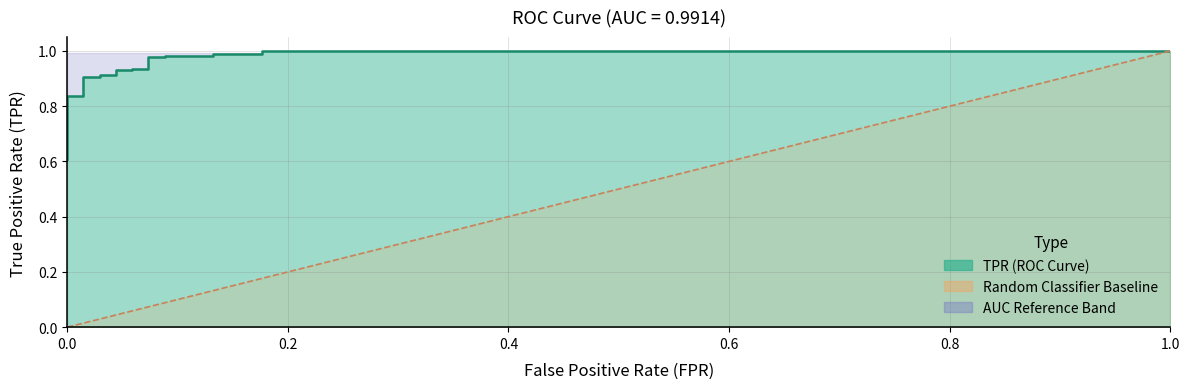

The value of roc_auc at 1 is 1.0. True or false?

True